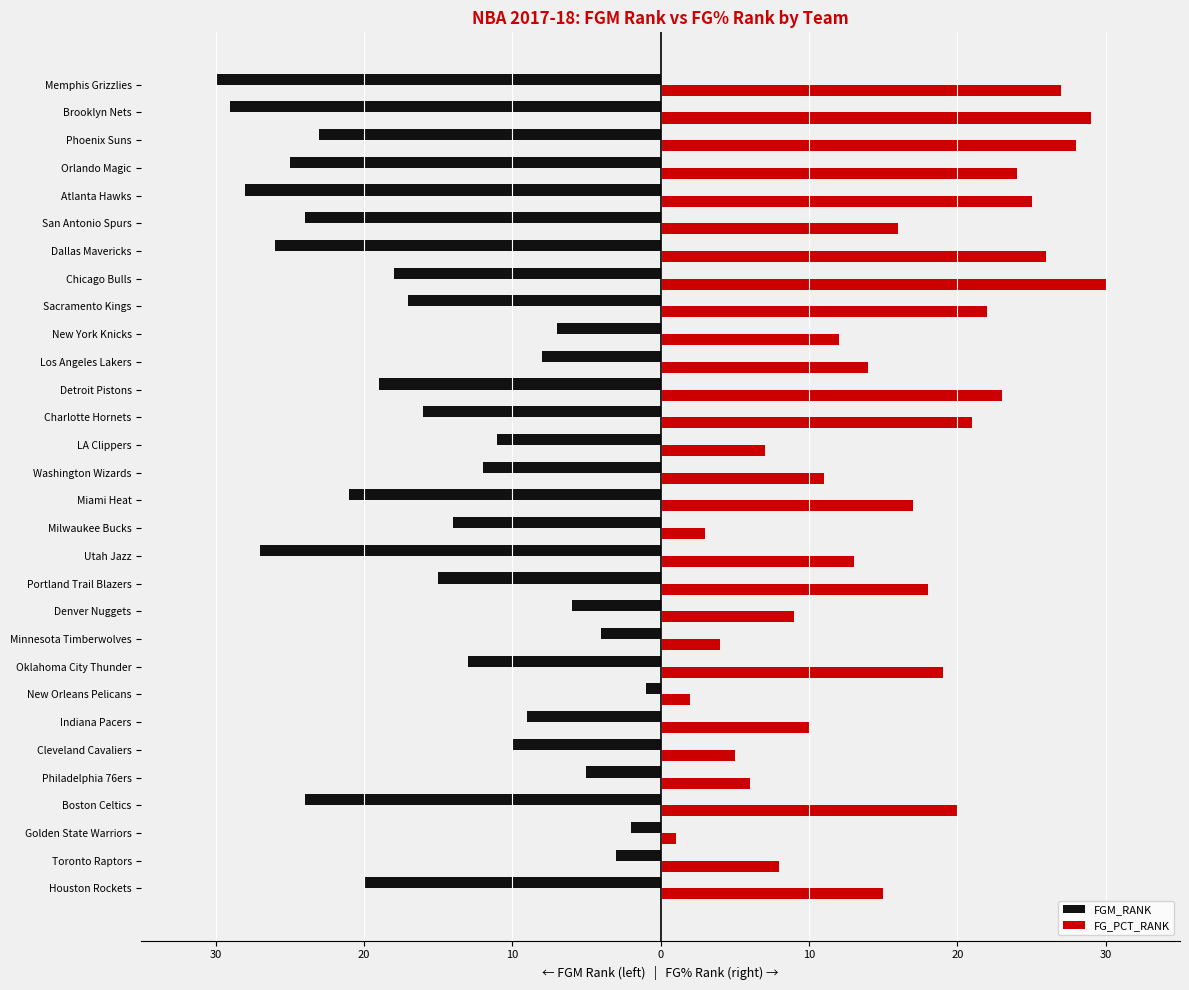

Reading left to right, what are all the values shown in this chart?

FGM_RANK: -20	-3	-2	-24	-5	-10	-9	-1	-13	-4	-6	-15	-27	-14	-21	-12	-11	-16	-19	-8	-7	-17	-18	-26	-24	-28	-25	-23	-29	-30
FG_PCT_RANK: 15	8	1	20	6	5	10	2	19	4	9	18	13	3	17	11	7	21	23	14	12	22	30	26	16	25	24	28	29	27